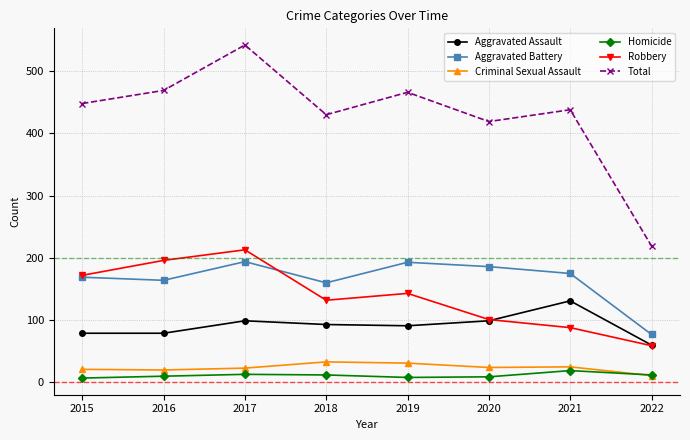

Is the value of Homicide at 2017 greater than the value of Criminal Sexual Assault at 2019?

No